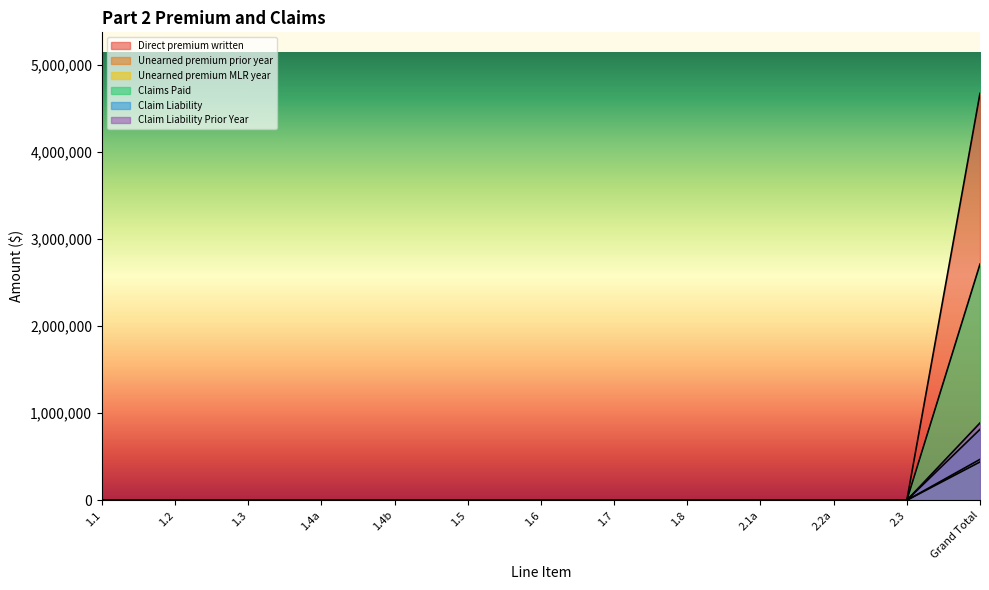

Reading left to right, what are all the values shown in this chart?

Direct premium written: 0.0	0.0	0.0	0.0	0.0	0.0	0.0	0.0	0.0	0.0	0.0	0.0	4676558.7
Unearned premium prior year: 0.0	0.0	0.0	0.0	0.0	0.0	0.0	0.0	0.0	0.0	0.0	0.0	469955.6
Unearned premium MLR year: 0.0	0.0	0.0	0.0	0.0	0.0	0.0	0.0	0.0	0.0	0.0	0.0	440498.6
Claims Paid: 0.0	0.0	0.0	0.0	0.0	0.0	0.0	0.0	0.0	0.0	0.0	0.0	2713504.8
Claim Liability: 0.0	0.0	0.0	0.0	0.0	0.0	0.0	0.0	0.0	0.0	0.0	0.0	815089.6
Claim Liability Prior Year: 0.0	0.0	0.0	0.0	0.0	0.0	0.0	0.0	0.0	0.0	0.0	0.0	888414.7